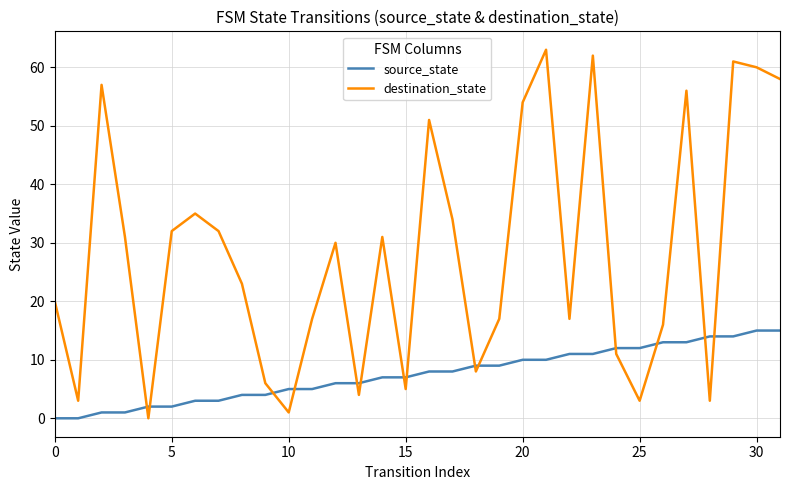

Which series has the largest total across all categories?

destination_state